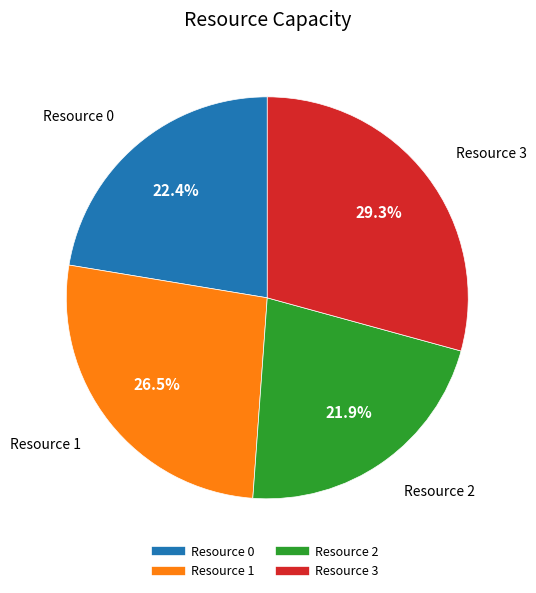

Count the number of slices in the pie.

4